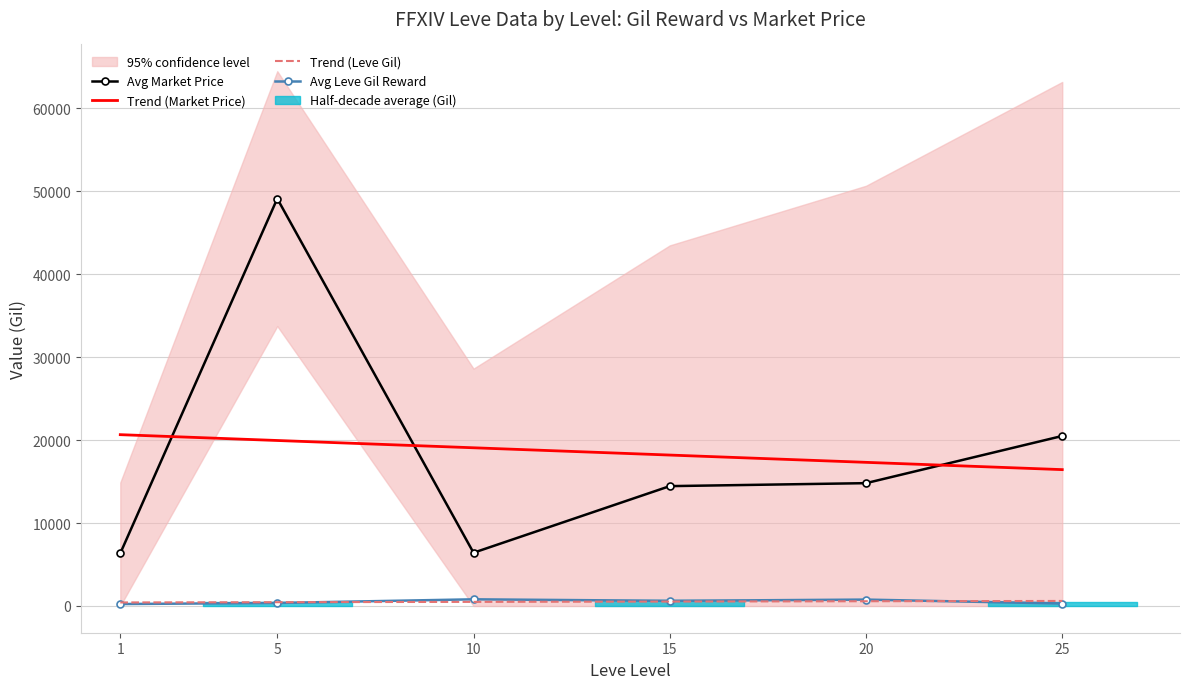

What is the maximum value for Trend (Market Price)?

20648.1